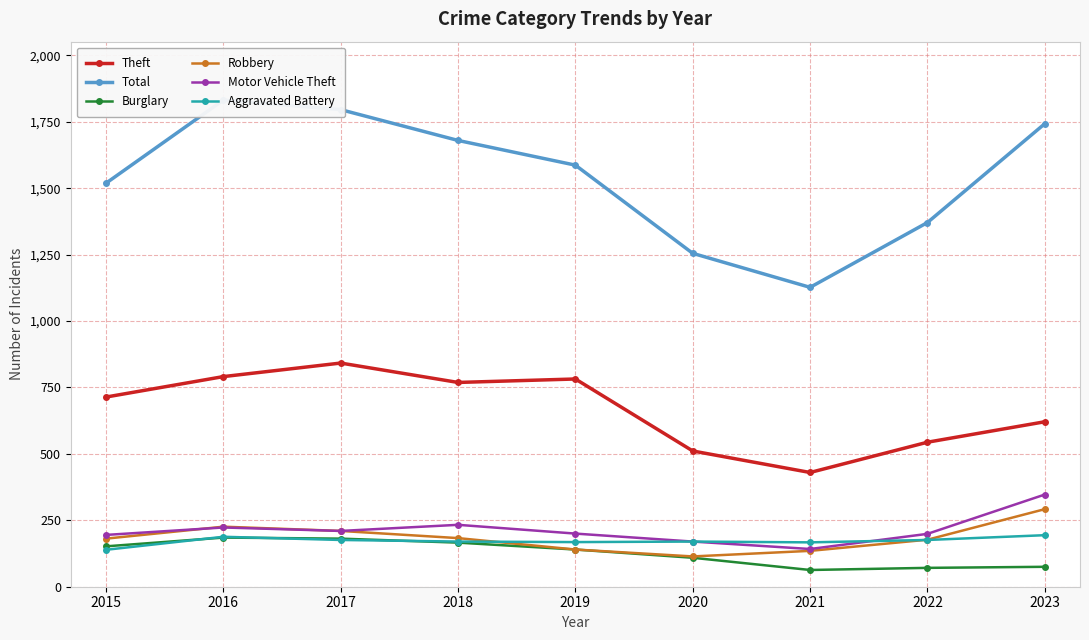

At how many categories does at least one series exceed 1472?

6